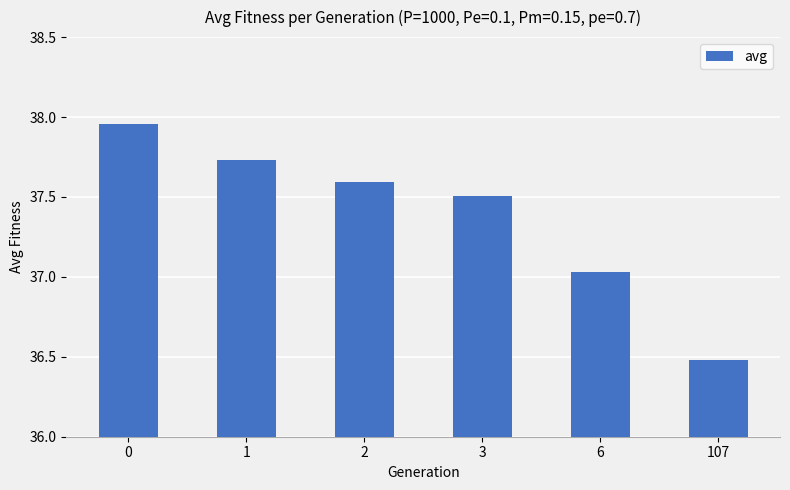

Between 107 and 2, which is larger?

2